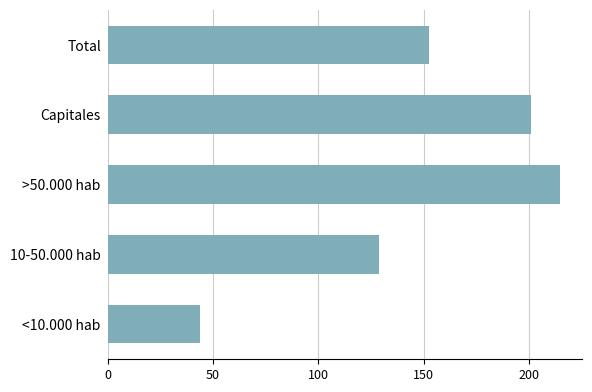

List the labels in order of value, smallest first.

<10.000 hab, 10-50.000 hab, Total, Capitales, >50.000 hab